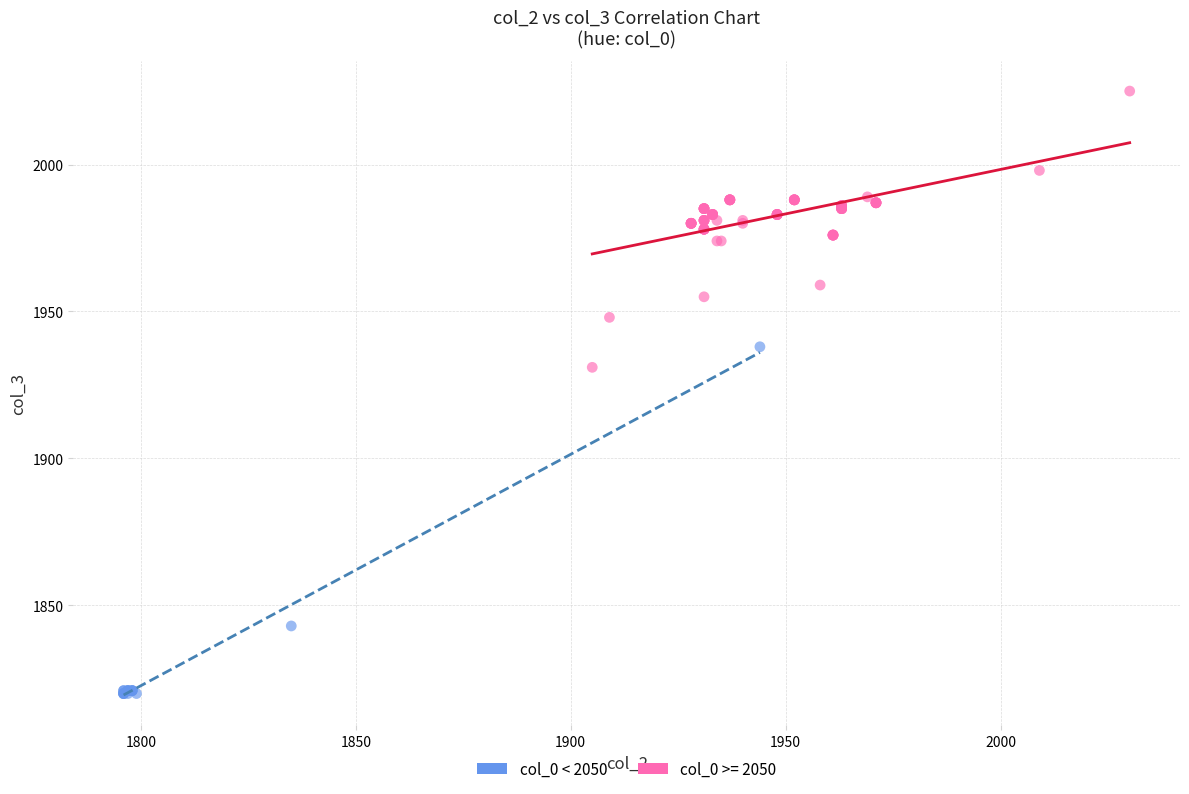

Which series contains the highest Y value?

col_0 >= 2050